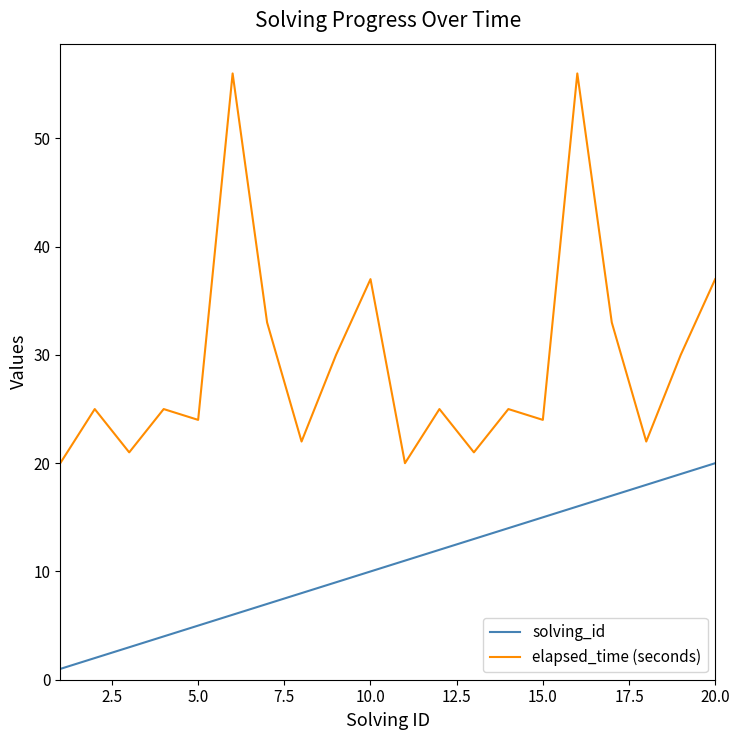

Which series has the largest total across all categories?

elapsed_time (seconds)